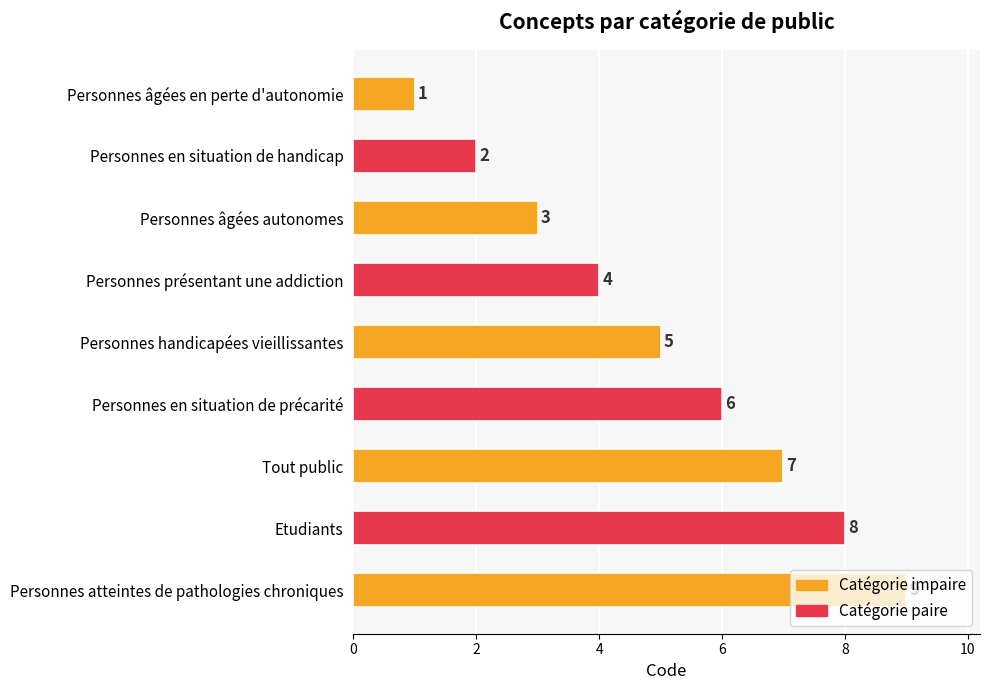

Rank the categories by value from highest to lowest.

Personnes atteintes de pathologies chroniques, Etudiants, Tout public, Personnes en situation de précarité, Personnes handicapées vieillissantes, Personnes présentant une addiction, Personnes âgées autonomes, Personnes en situation de handicap, Personnes âgées en perte d'autonomie